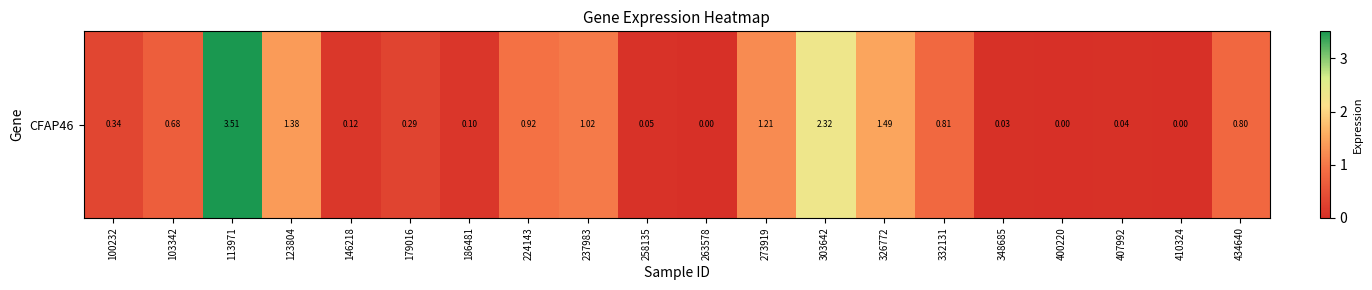

Rank the categories by value from highest to lowest.

113971, 303642, 326772, 123804, 273919, 237983, 224143, 332131, 434640, 103342, 100232, 179016, 146218, 186481, 258135, 407992, 348685, 263578, 400220, 410324